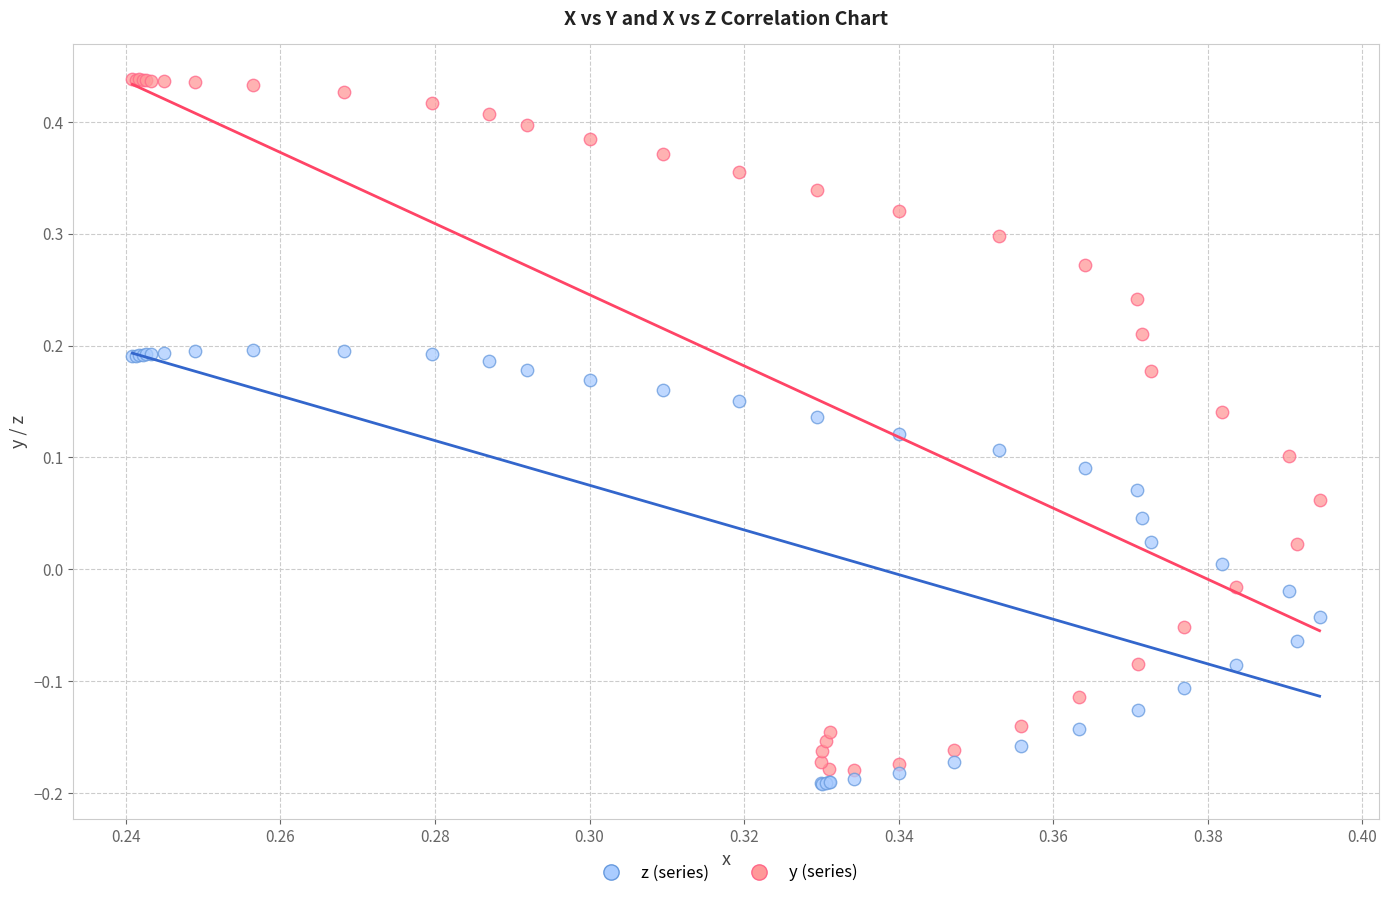

Which series reaches the minimum Y coordinate?

z (series)